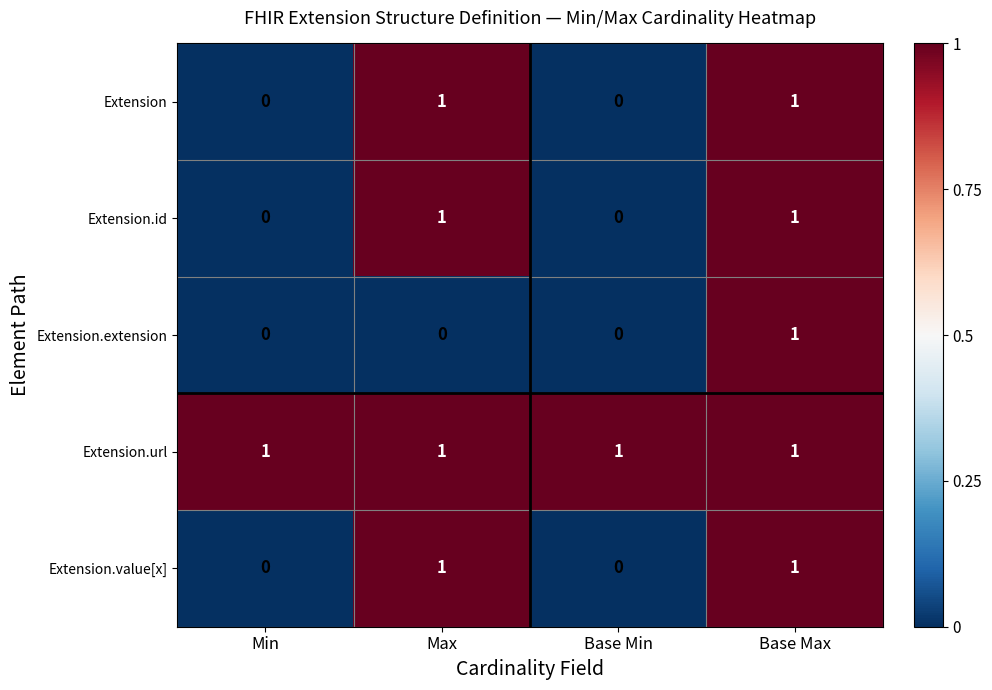

Is it true that Extension.extension equals 0 at Base Min?

True